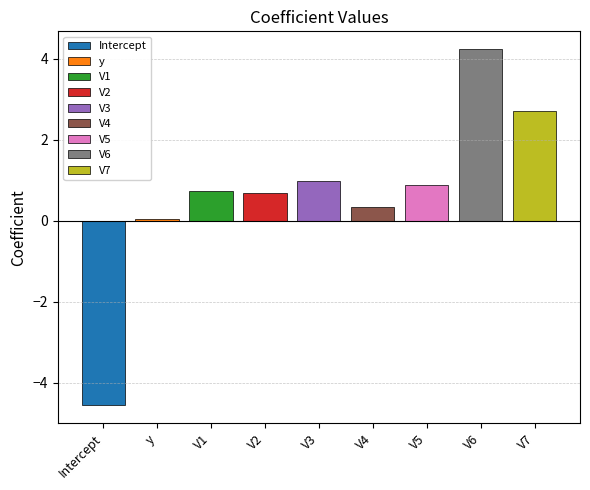

Where is the data nearest to the value 0?

y